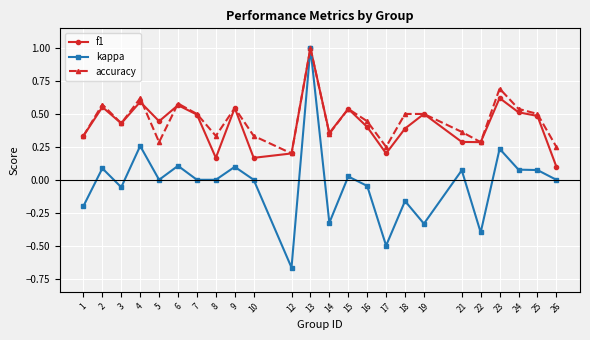

True or false: accuracy has a value of 1.6 at 13.

False